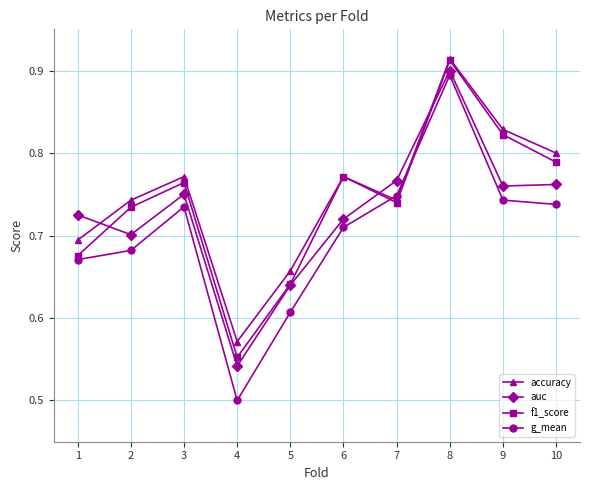

Which category has the highest value across all series?

8